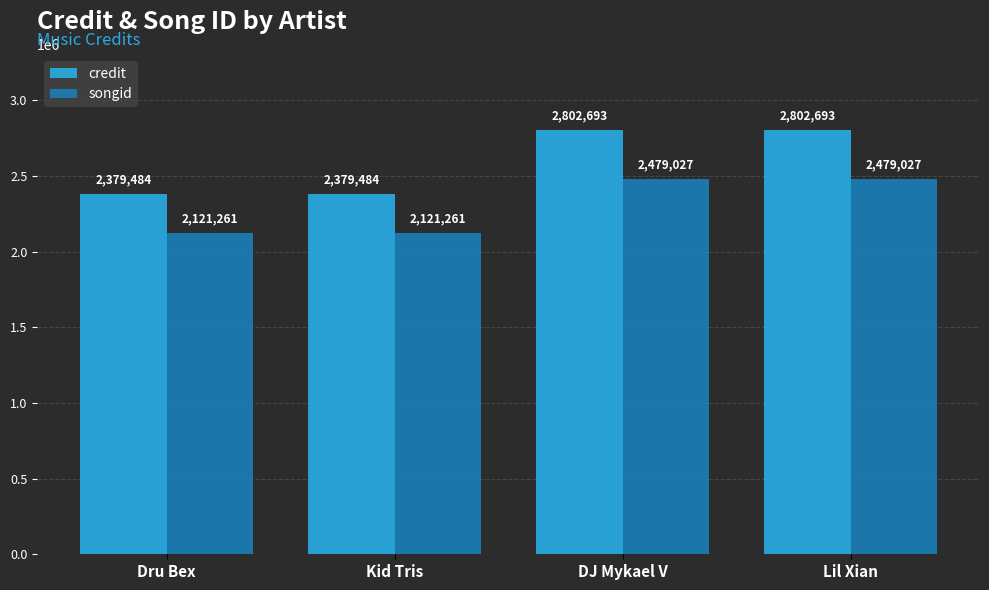

What is the difference between the second highest and minimum values in the songid series?

357766